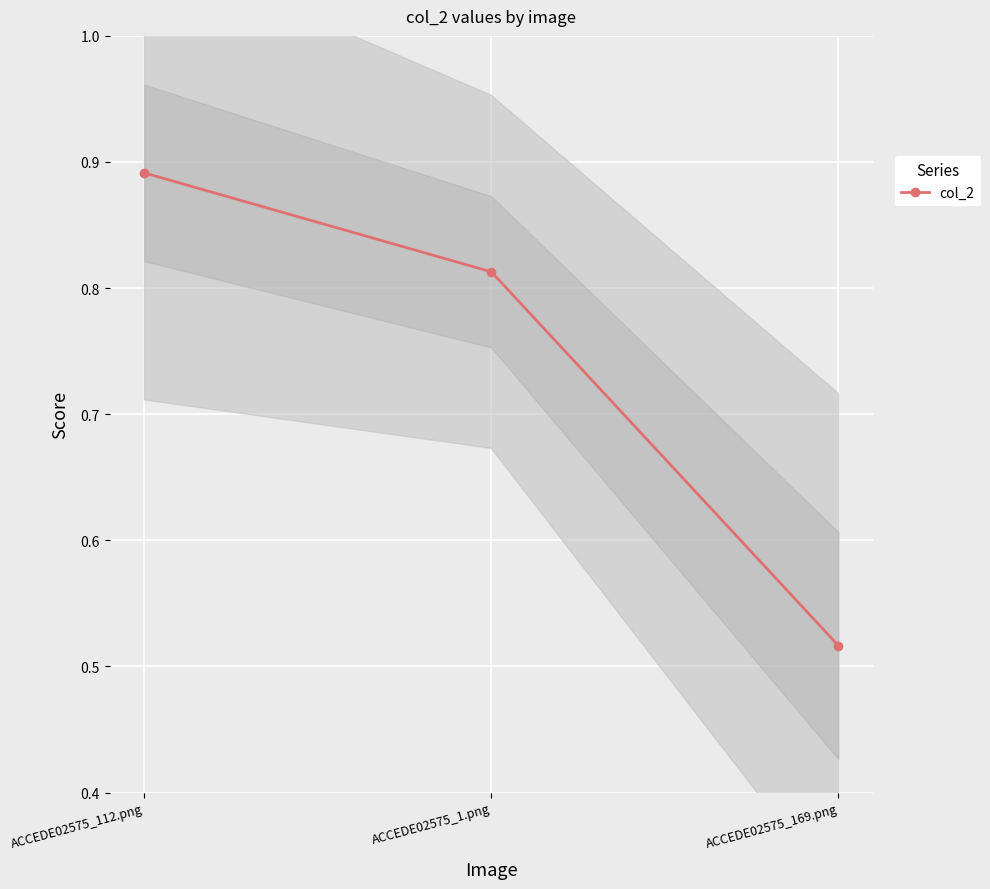

What is the label of the 3rd point from the right?

ACCEDE02575_112.png